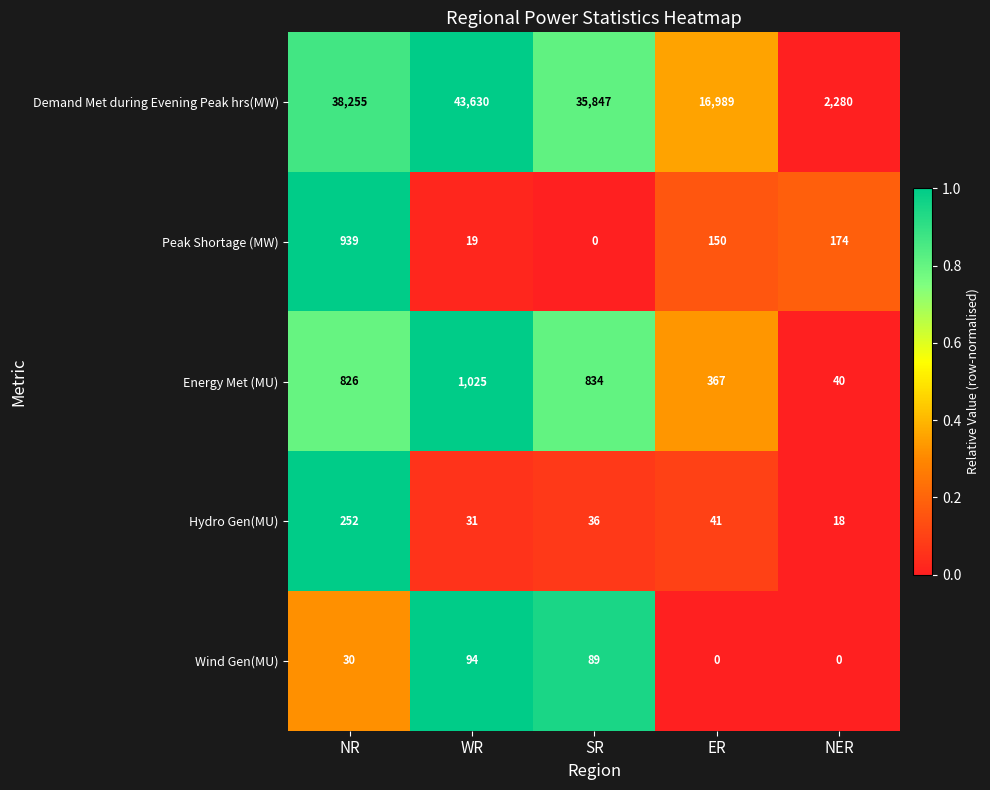

Is it true that Wind Gen(MU) equals 142 at WR?

False